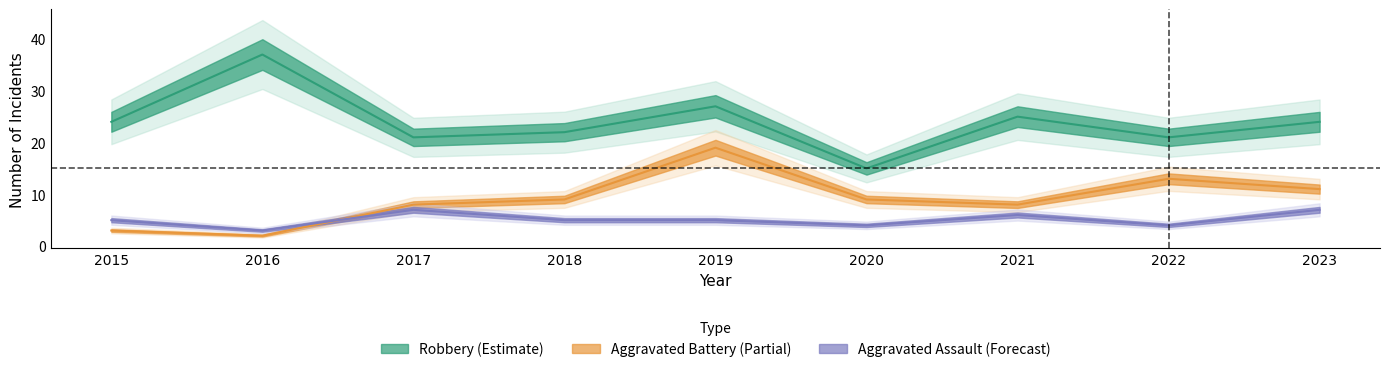

True or false: Aggravated Assault and Robbery cross at least once.

False